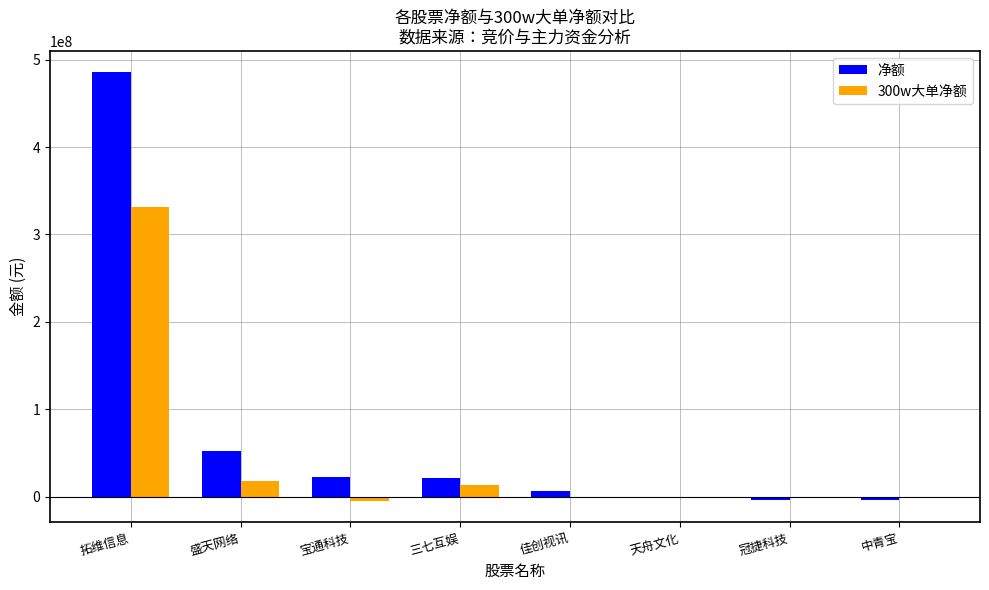

What is the highest value of the 300w大单净额 series?

330983798